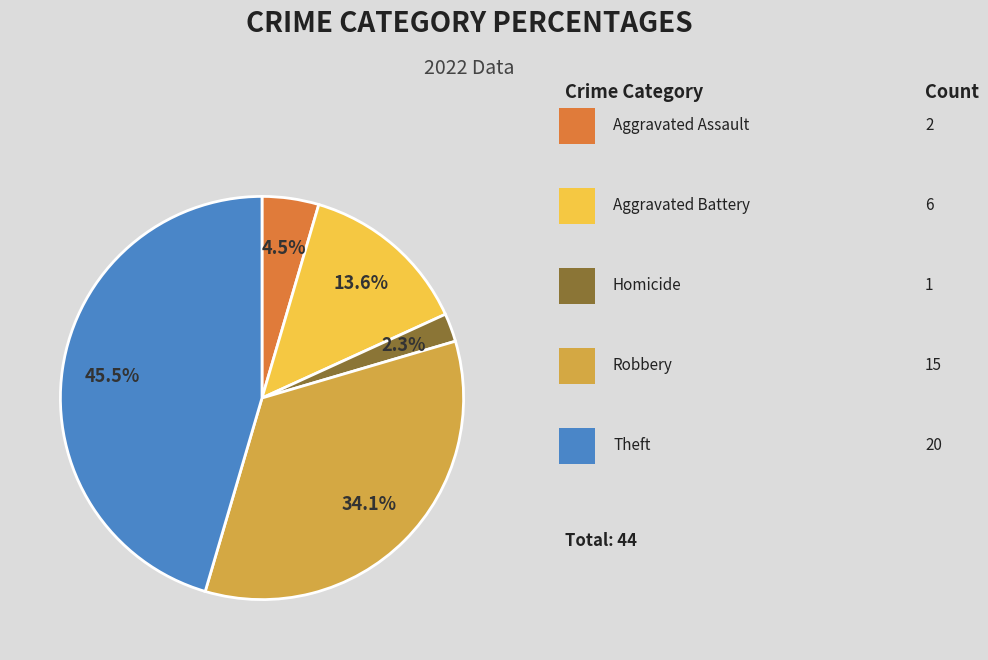

Is there a majority slice in this chart?

No